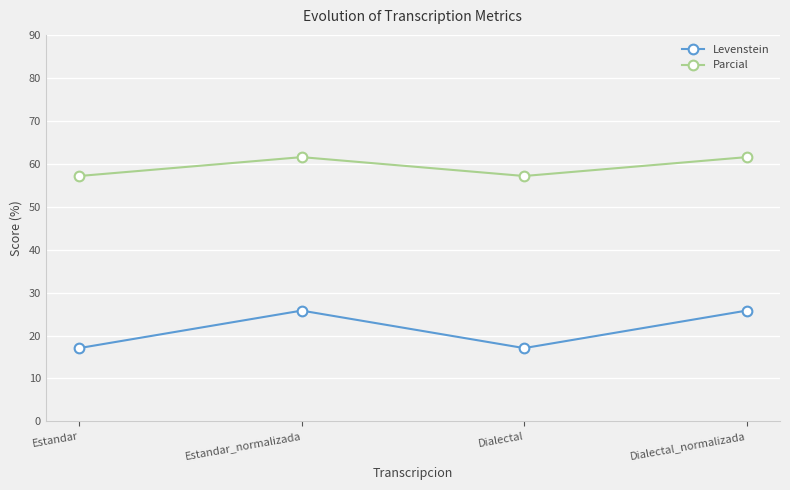

Rank the series by their average value, from lowest to highest.

Levenstein, Parcial